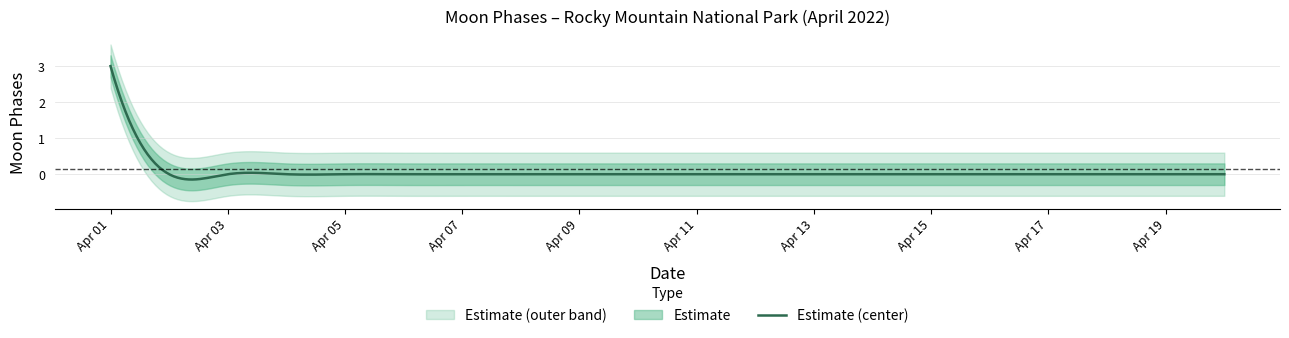

Does the chart display data point markers on the line(s)?

No